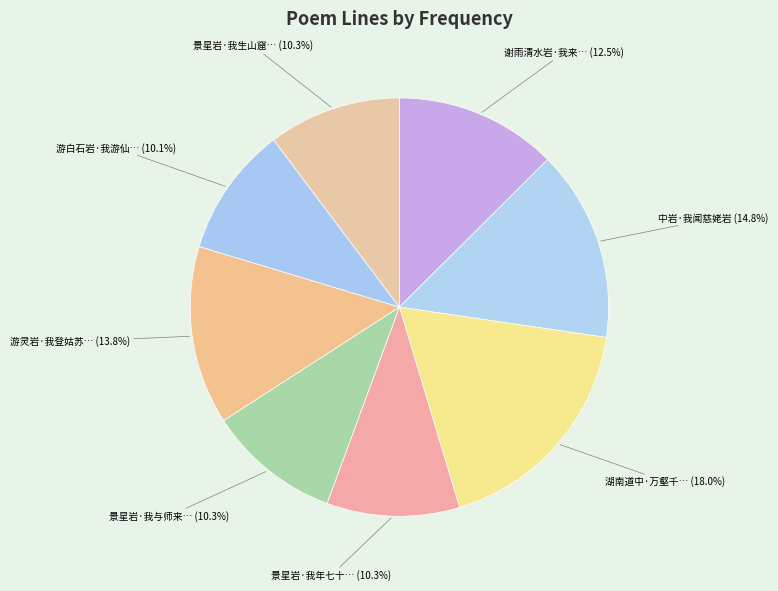

To the nearest percent, what is the average slice percentage?

12%